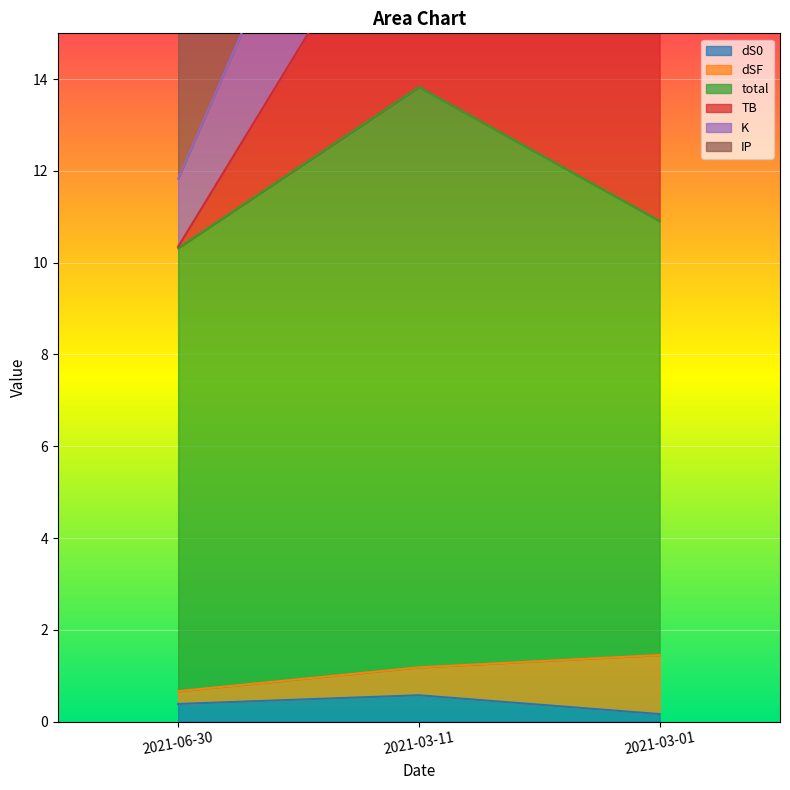

How many dS0 values are between 0 and 1?

3